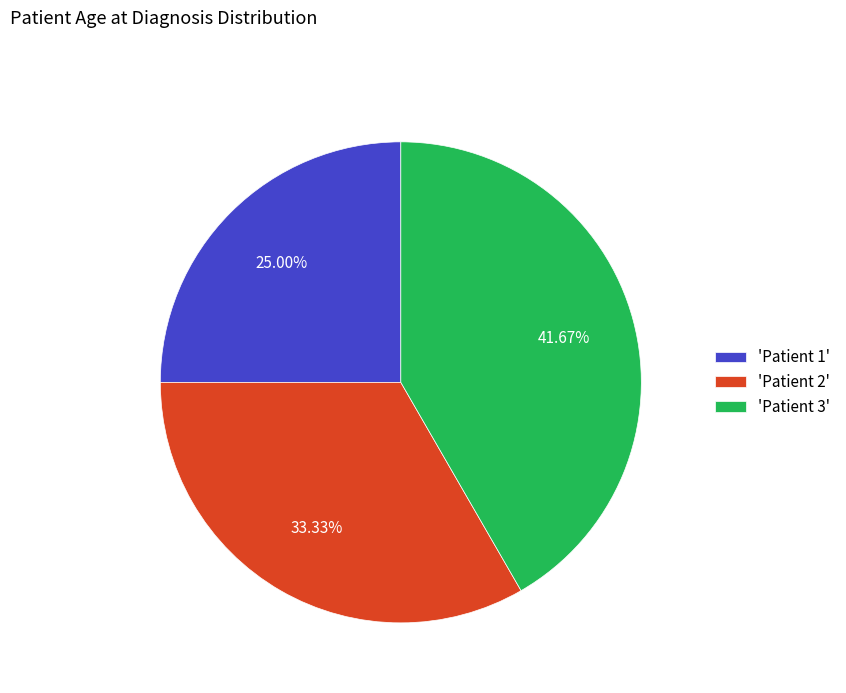

Which category has the smallest portion of the pie?

'Patient 1'